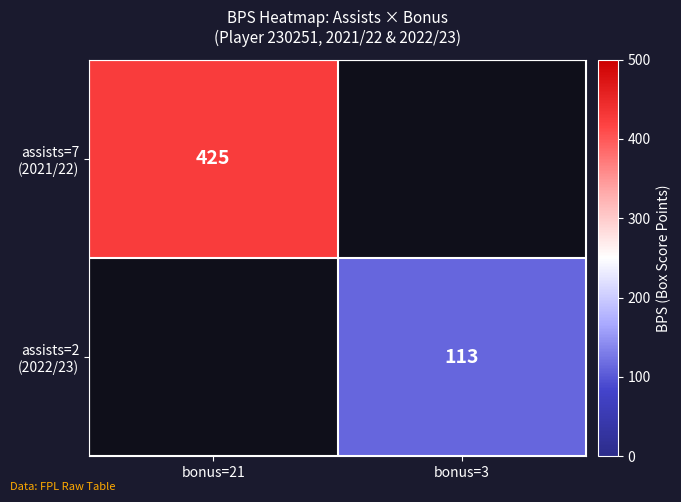

List the series in order of their overall mean, lowest first.

assists=2 (2022/23), assists=7 (2021/22)